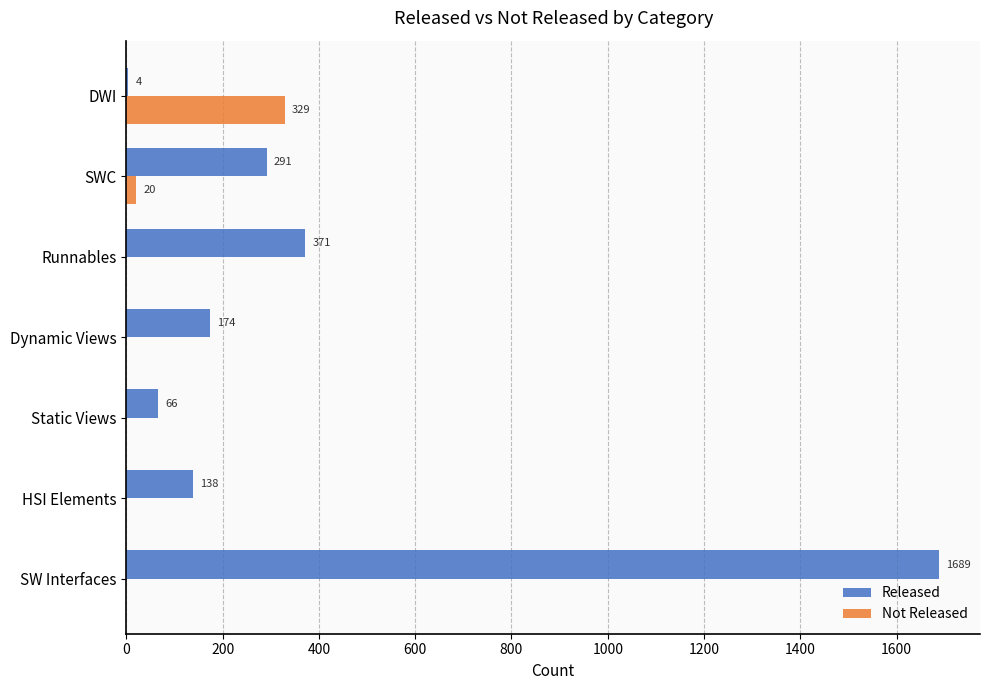

How many values in Not Released are above zero?

2